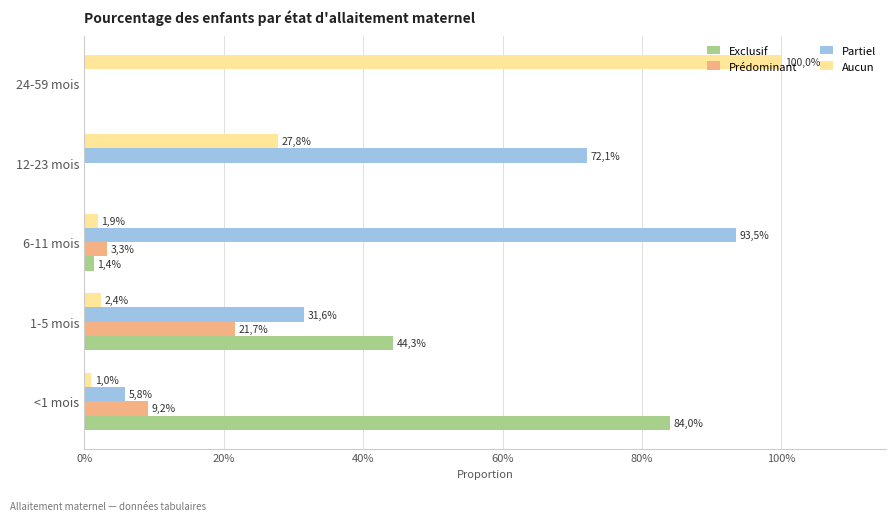

What are all the series names shown in the legend?

Exclusif, Prédominant, Partiel, Aucun